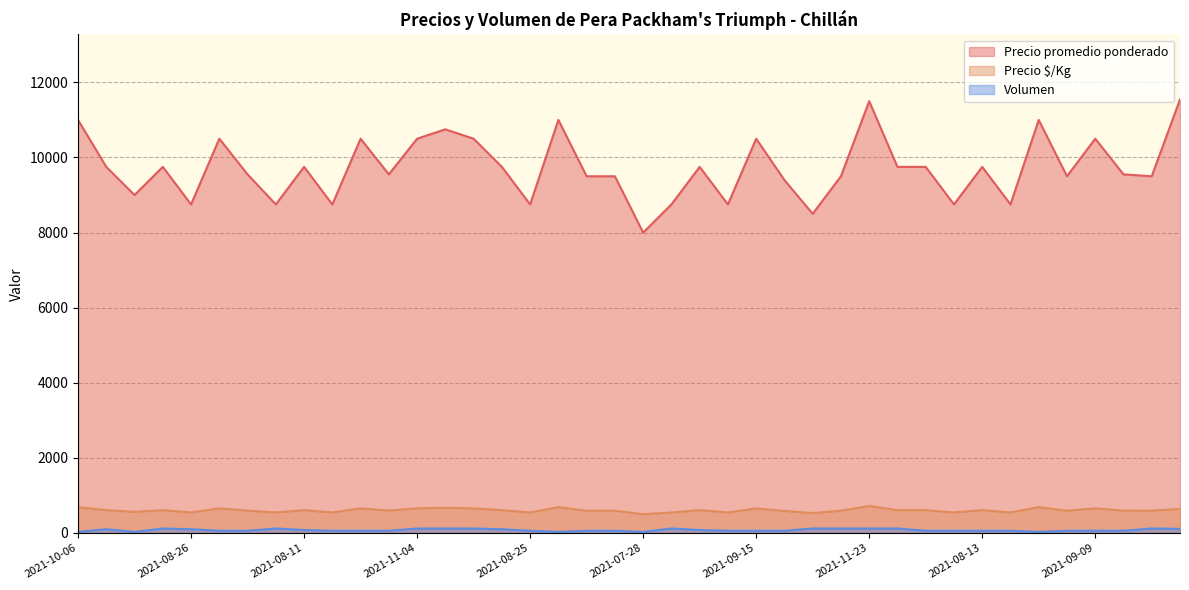

Is it true that Volumen equals 30 at 2021-09-28?

True